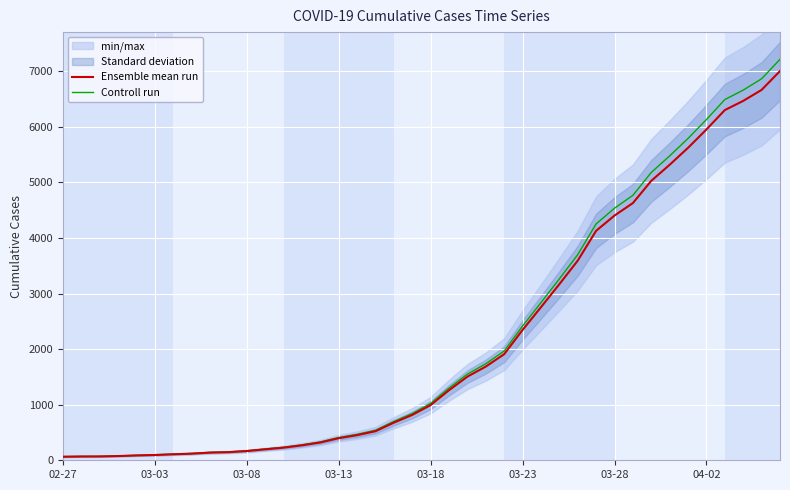

The value of Ensemble mean run at 04-02 is 8907.2. True or false?

False